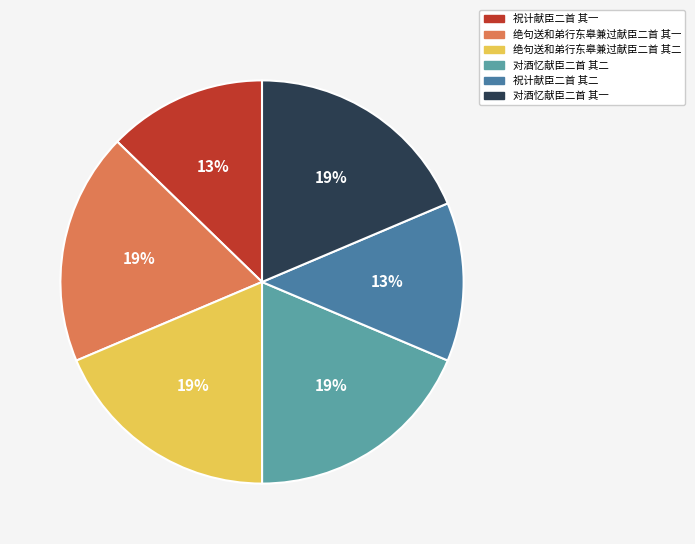

To the nearest percent, what portion does 绝句送和弟行东皋兼过献臣二首 其二 represent?

19%